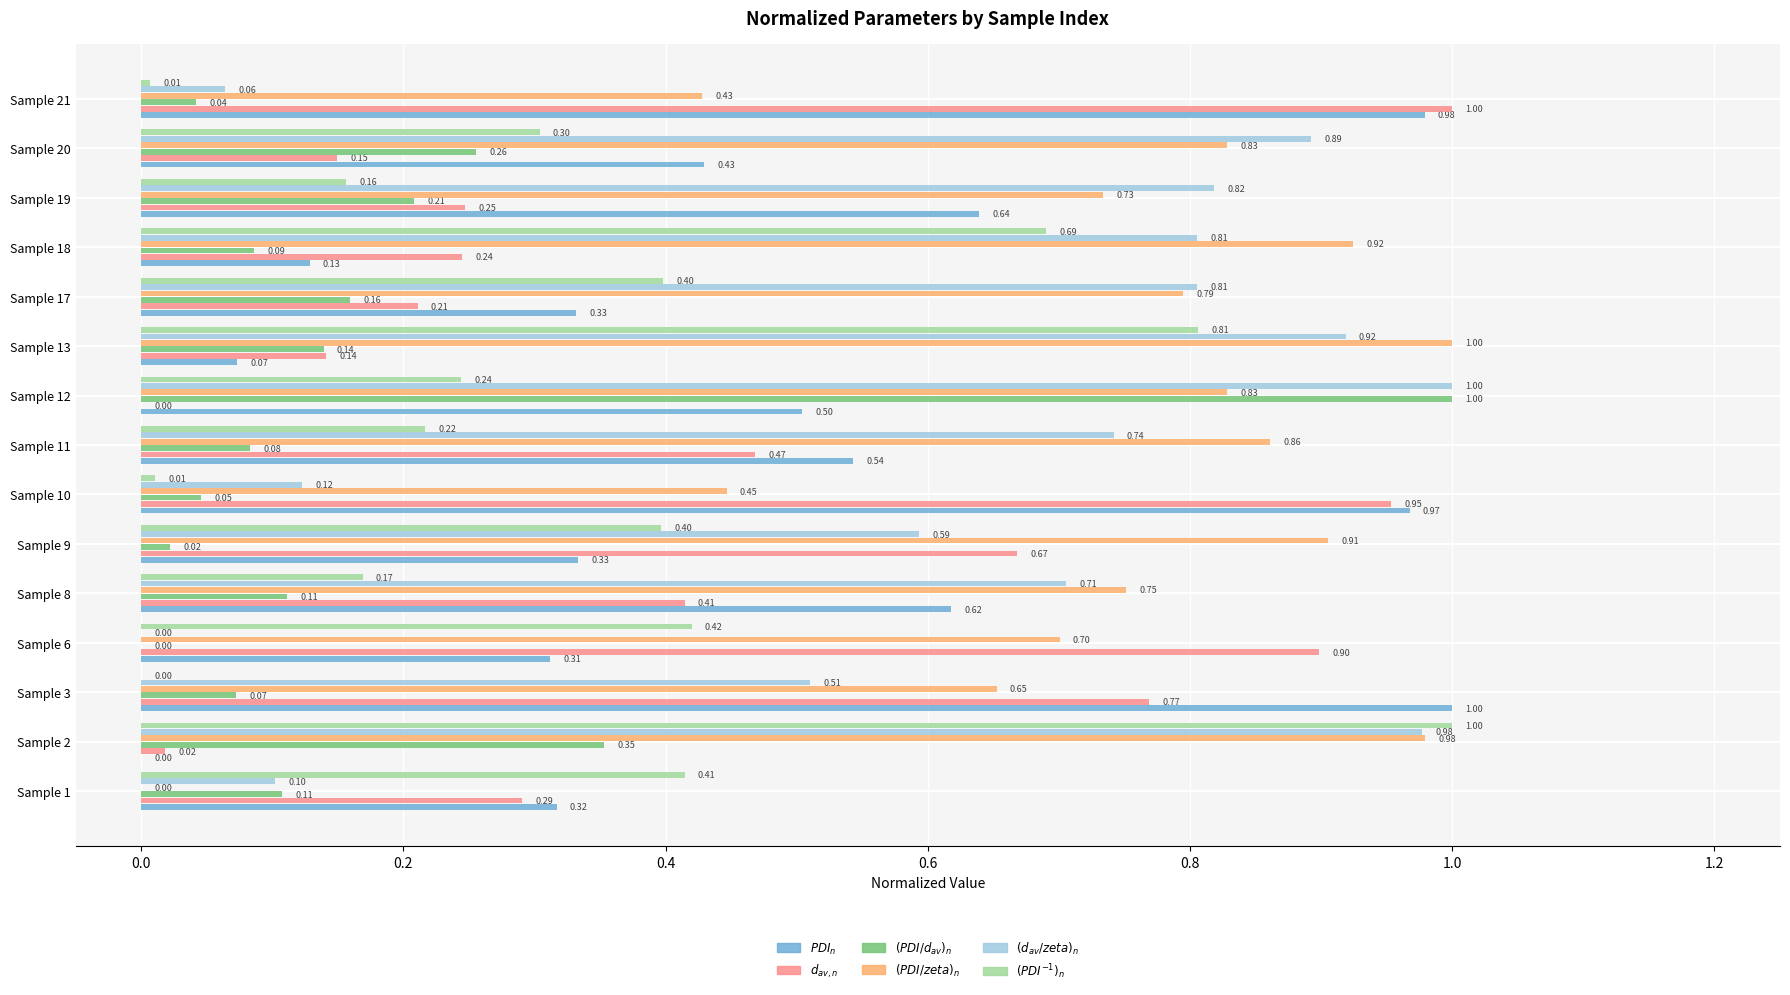

Which series has the largest total across all categories?

$(PDI/zeta)_{n}$